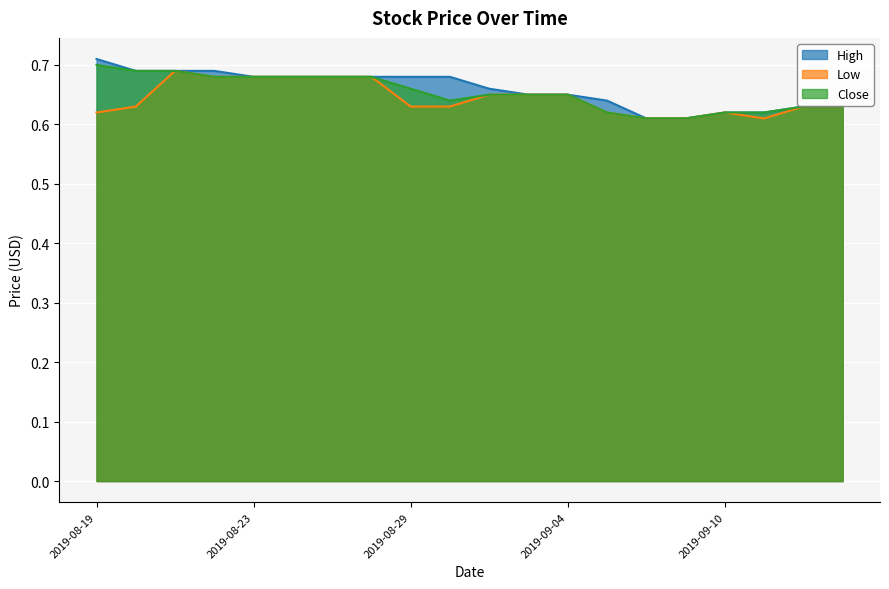

True or false: Low and Close cross at least once.

False